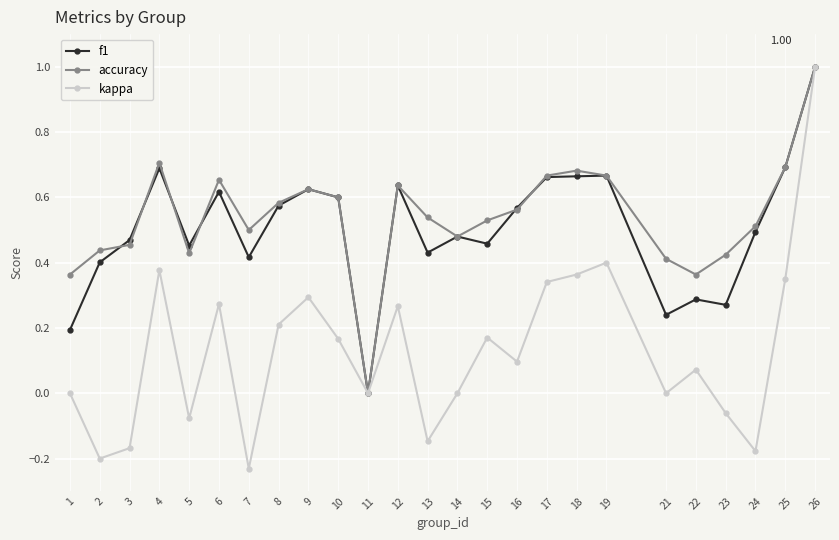

The f1 series shows 0.2 at 18. True or false?

False